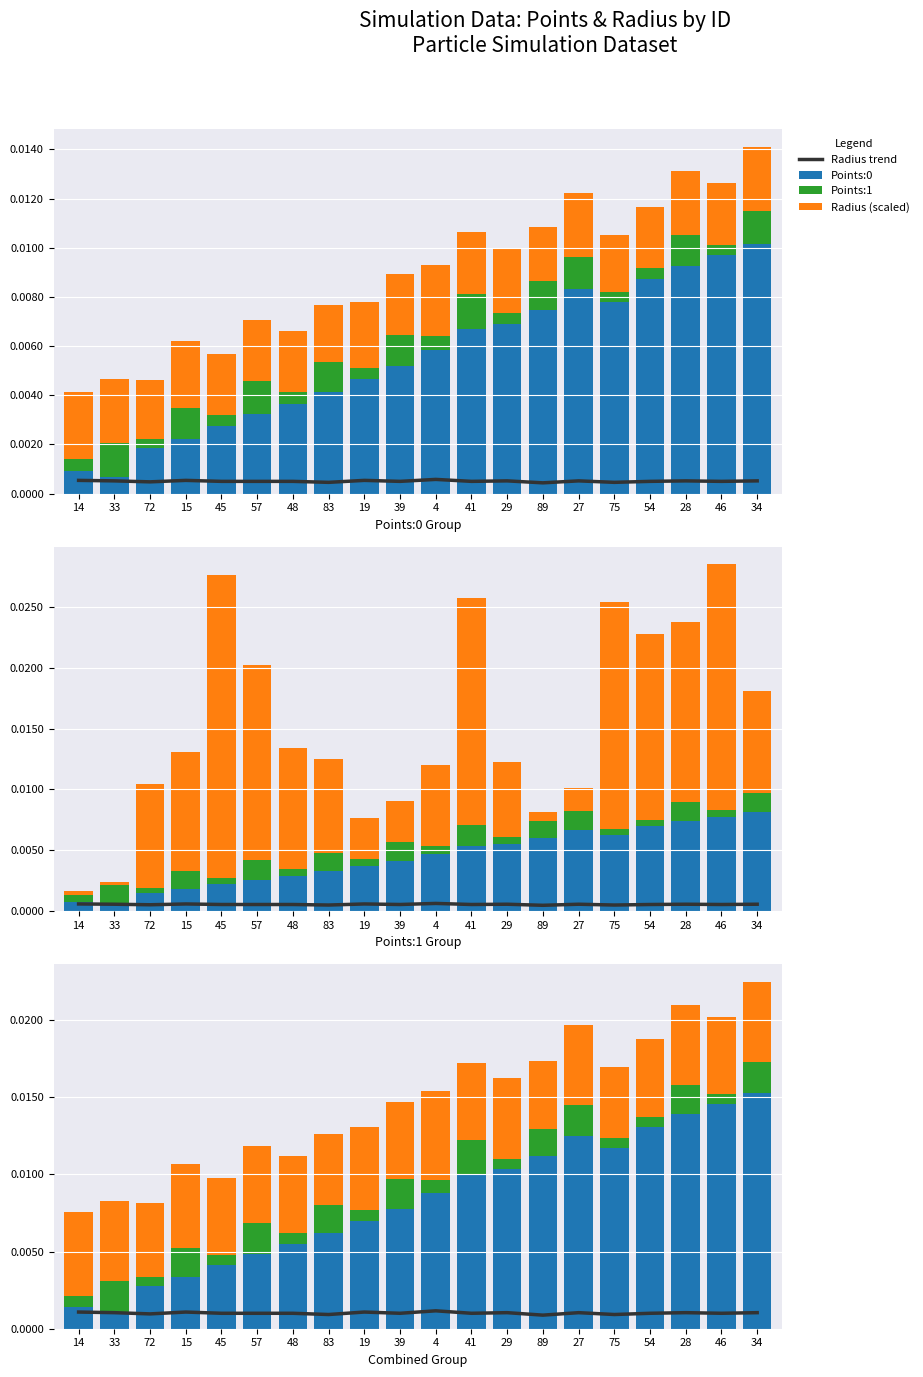

At how many categories does at least one series exceed 0?

20